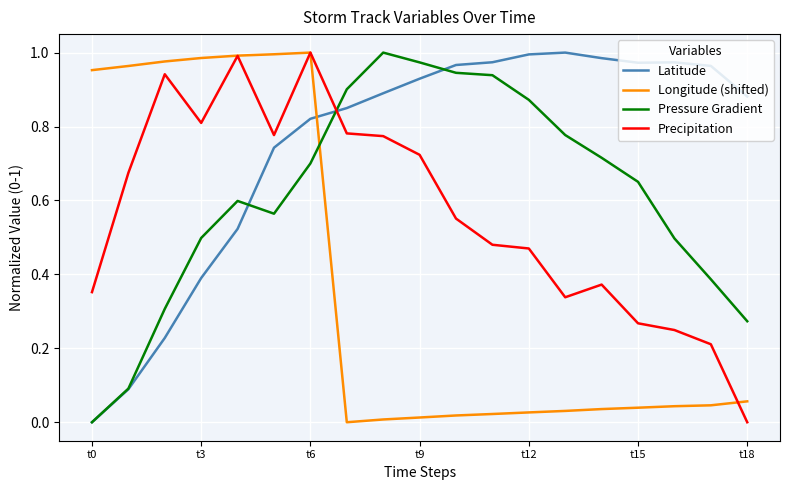

Which series has the largest total across all categories?

Latitude